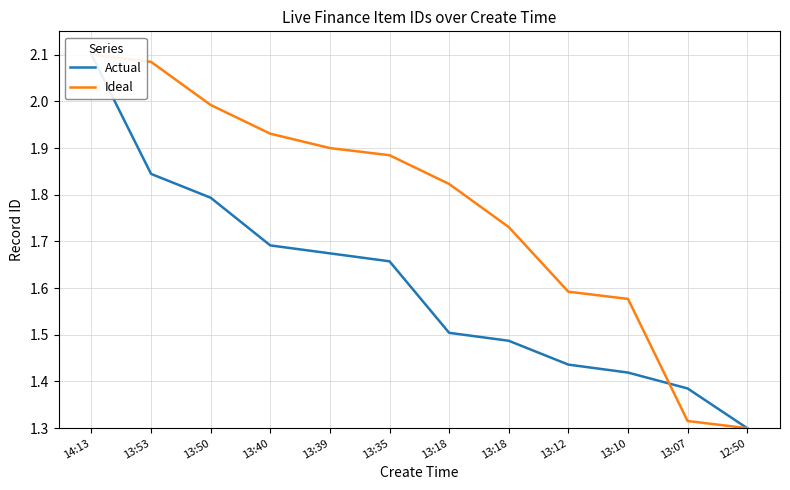

The value of Actual at 12:50 is 1.3. True or false?

True